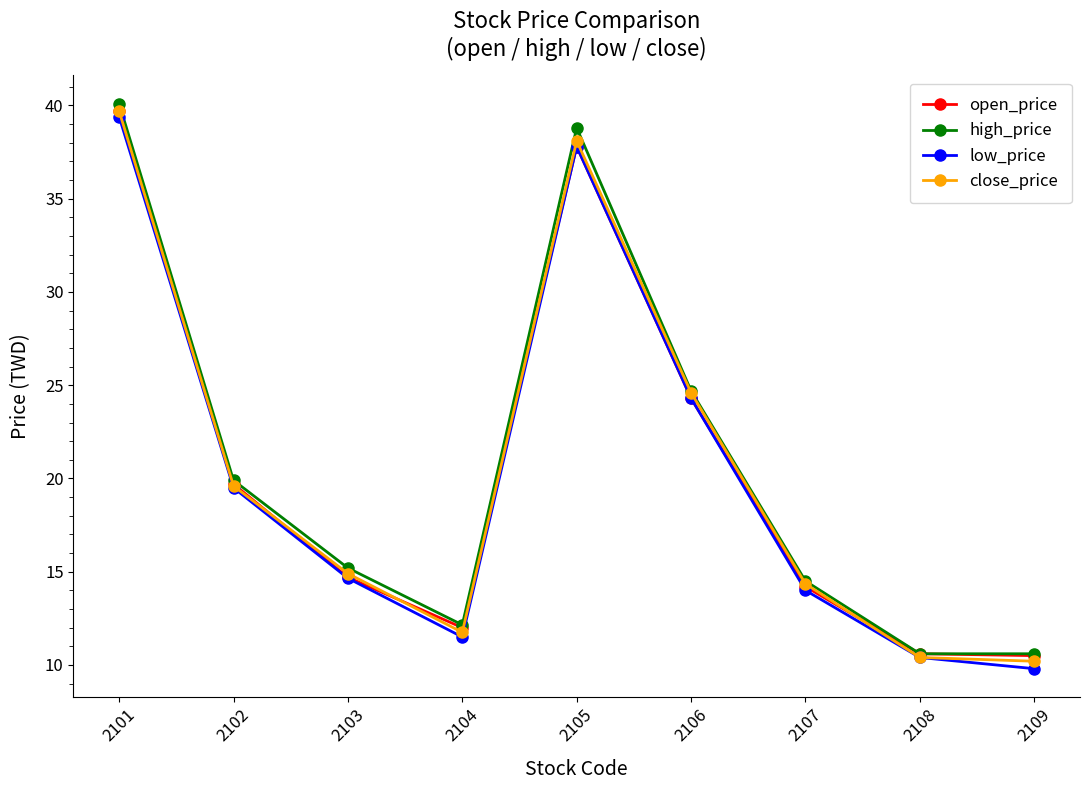

What value does the high_price series have at 2106?

24.7